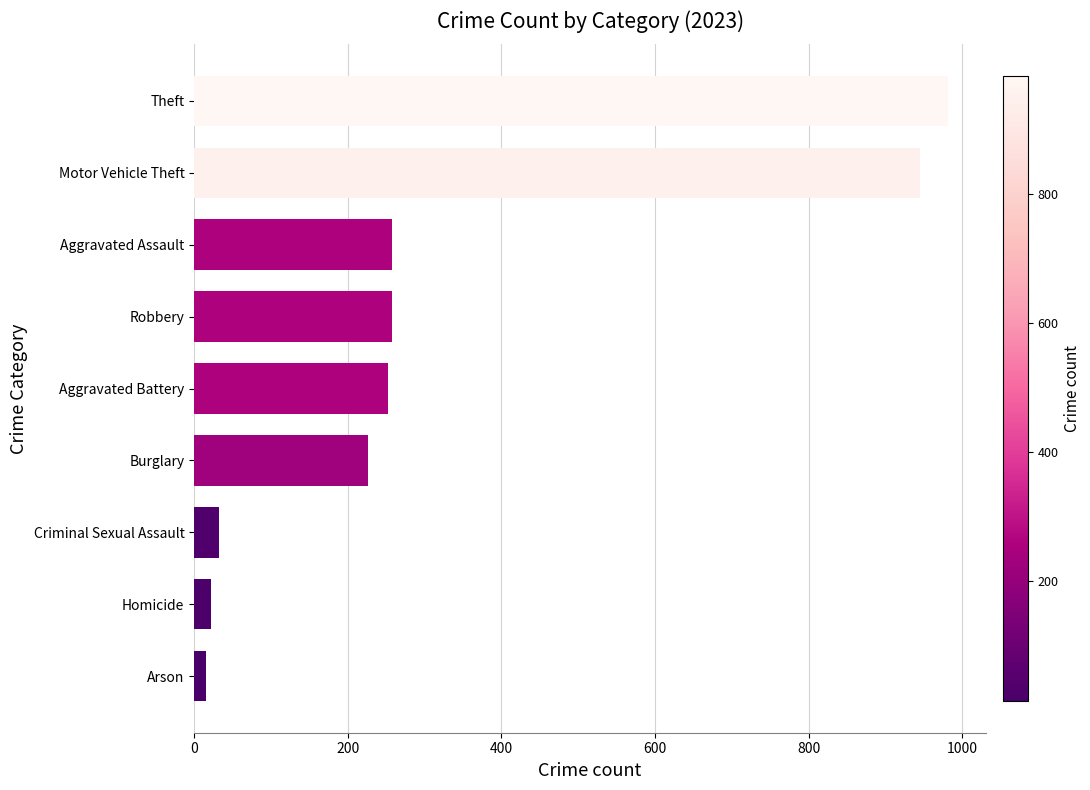

Between Aggravated Assault and Homicide, which is larger?

Aggravated Assault